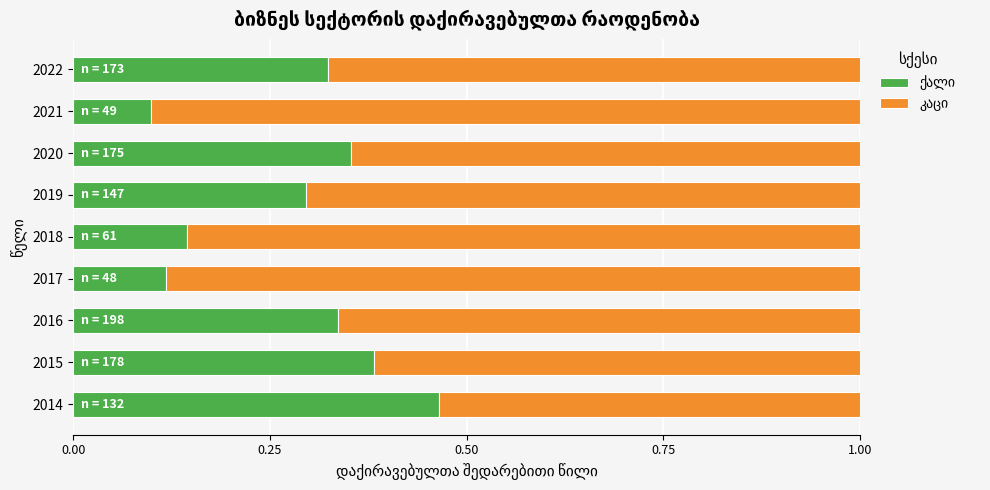

What is the total value across all series at 2022?

1.0